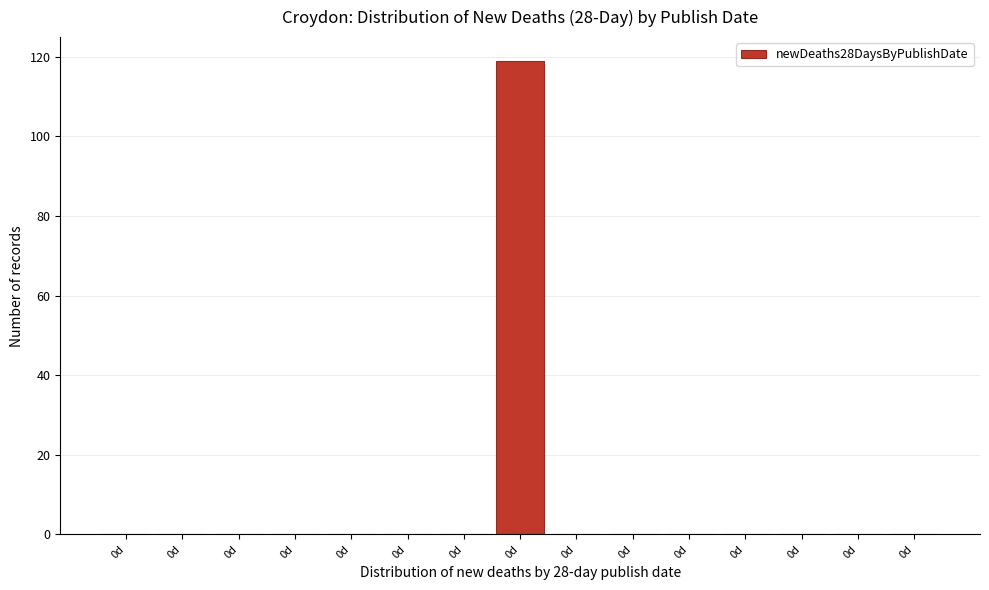

How many data points does each series have?

15